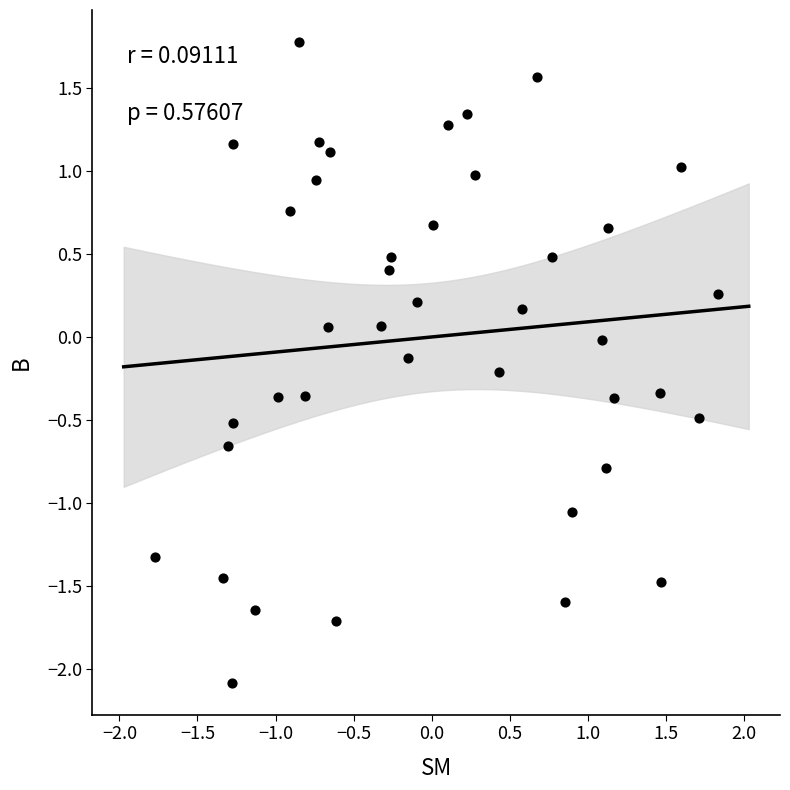

What is the range of Y values (max minus min)?

3.9